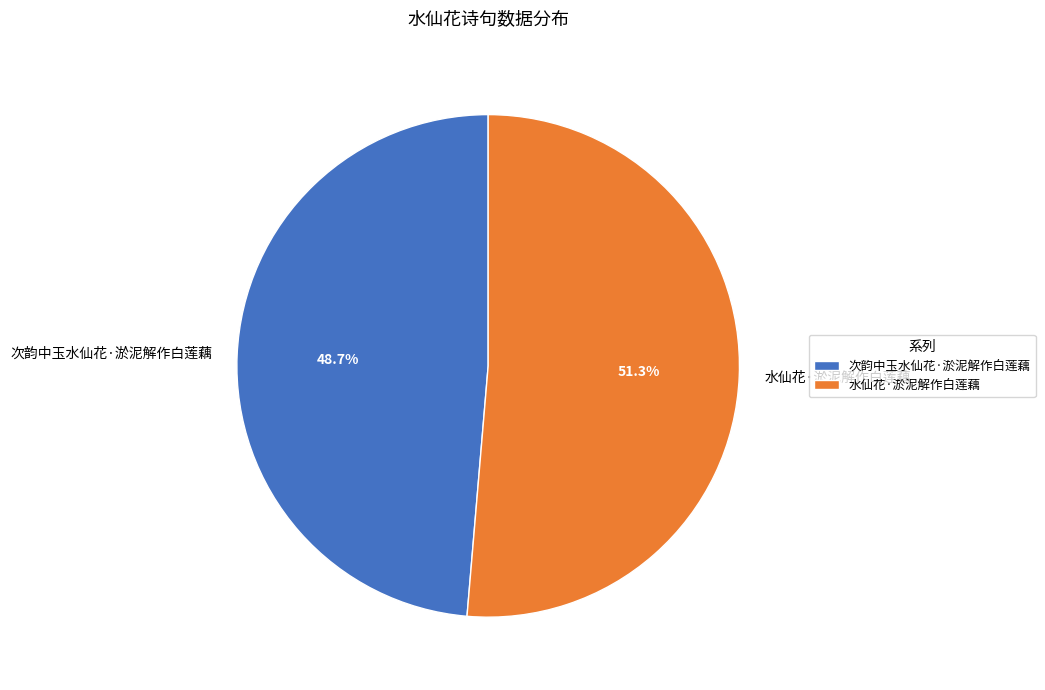

Is it true that 次韵中玉水仙花·淤泥解作白莲藕 is 62% of the pie?

False